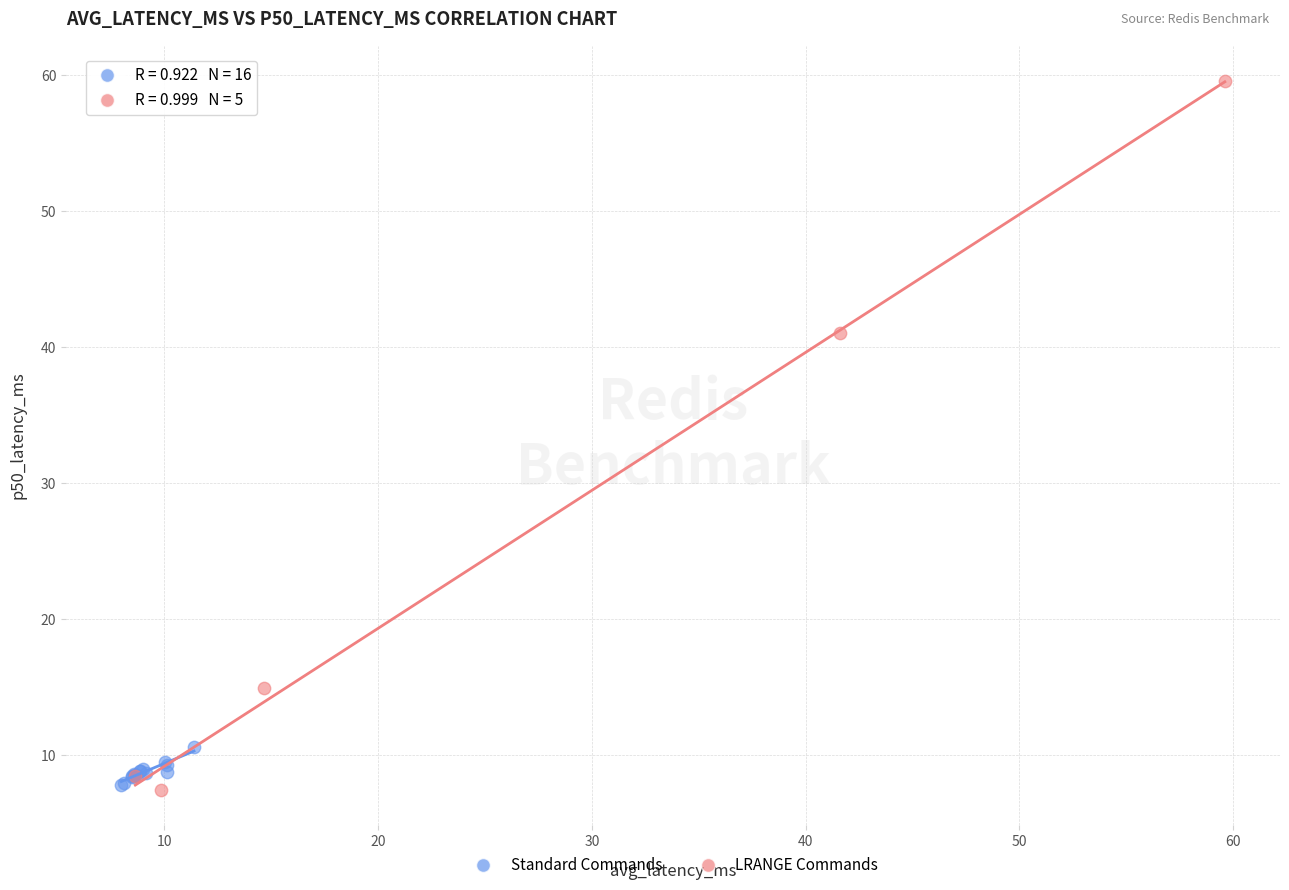

Which series has the widest spread of Y values?

LRANGE Commands